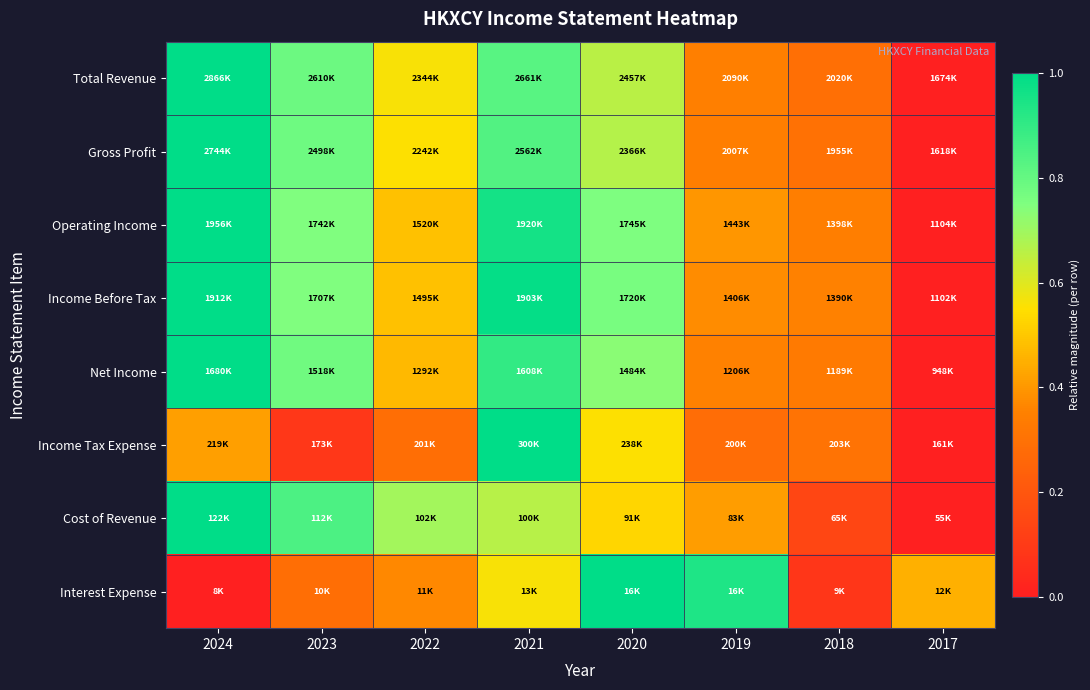

Reading left to right, transcribe all the data shown in this chart.

Total Revenue: 2024=1.0	2023=0.8	2022=0.6	2021=0.8	2020=0.7	2019=0.3	2018=0.3	2017=0.0
Gross Profit: 2024=1.0	2023=0.8	2022=0.6	2021=0.8	2020=0.7	2019=0.3	2018=0.3	2017=0.0
Operating Income: 2024=1.0	2023=0.7	2022=0.5	2021=1.0	2020=0.8	2019=0.4	2018=0.3	2017=0.0
Income Before Tax: 2024=1.0	2023=0.7	2022=0.5	2021=1.0	2020=0.8	2019=0.4	2018=0.4	2017=0.0
Net Income: 2024=1.0	2023=0.8	2022=0.5	2021=0.9	2020=0.7	2019=0.4	2018=0.3	2017=0.0
Income Tax Expense: 2024=0.4	2023=0.1	2022=0.3	2021=1.0	2020=0.6	2019=0.3	2018=0.3	2017=0.0
Cost of Revenue: 2024=1.0	2023=0.9	2022=0.7	2021=0.7	2020=0.5	2019=0.4	2018=0.1	2017=0.0
Interest Expense: 2024=0.0	2023=0.3	2022=0.4	2021=0.6	2020=1.0	2019=0.9	2018=0.1	2017=0.5